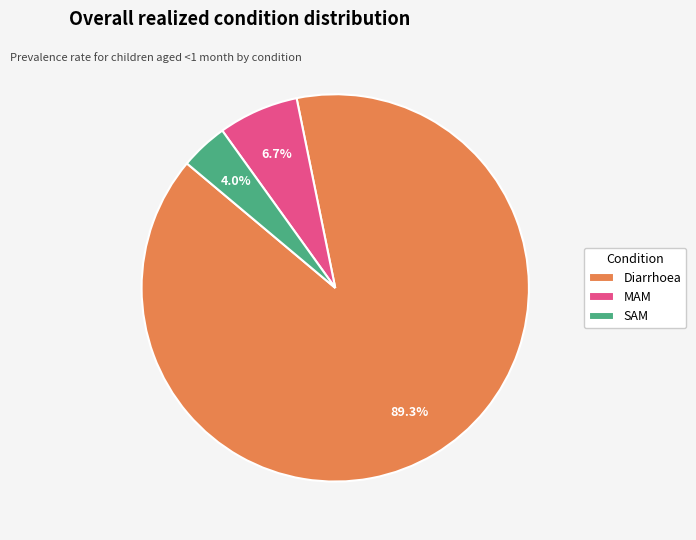

To the nearest percent, what portion does SAM represent?

4%